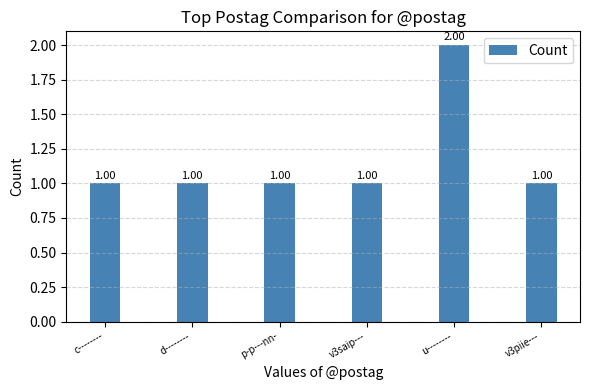

Which has a higher value, u-------- or p-p---nn-?

u--------